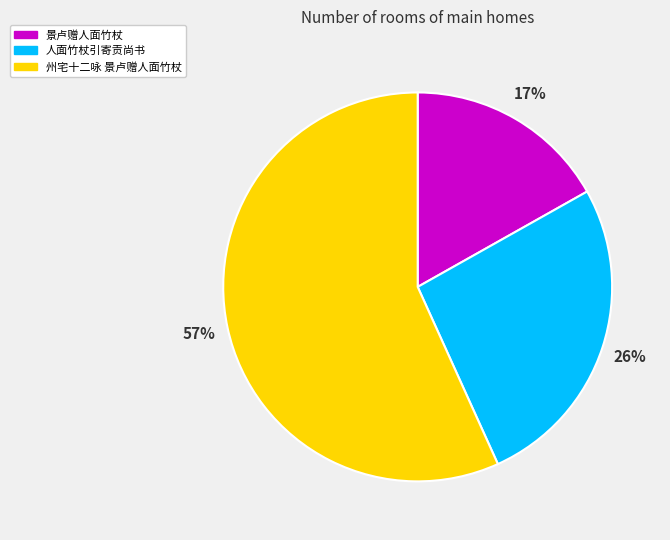

What is the smallest slice in the pie chart?

景卢赠人面竹杖